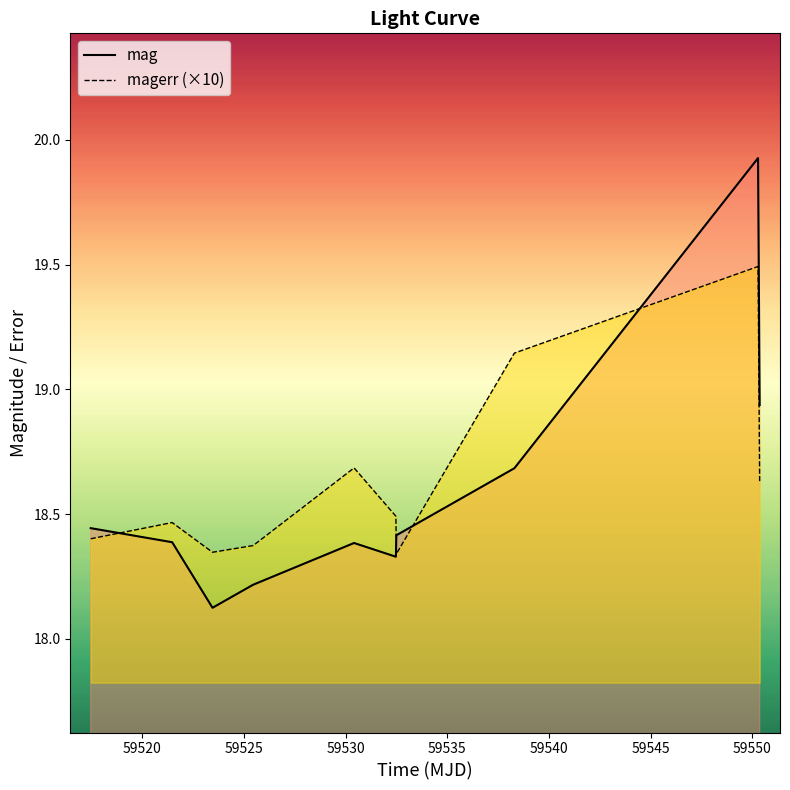

Which series has the widest spread of values?

mag